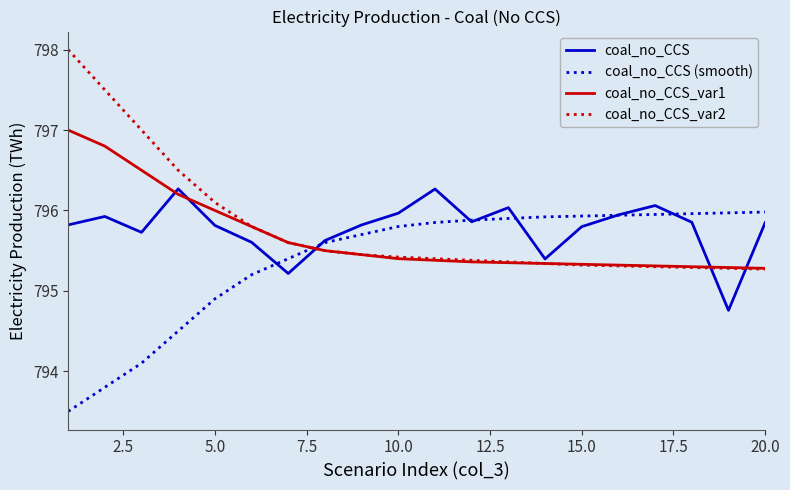

Which series has the widest spread of values?

coal_no_CCS_var2